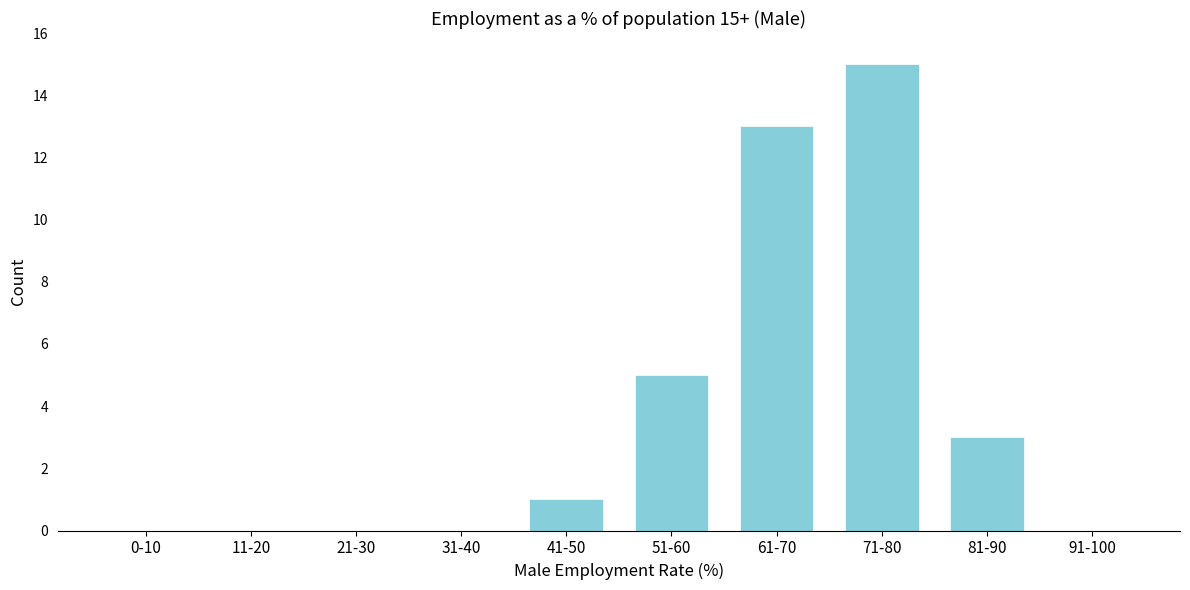

Reading left to right, extract all data points from this chart.

0-10=0	11-20=0	21-30=0	31-40=0	41-50=1	51-60=5	61-70=13	71-80=15	81-90=3	91-100=0